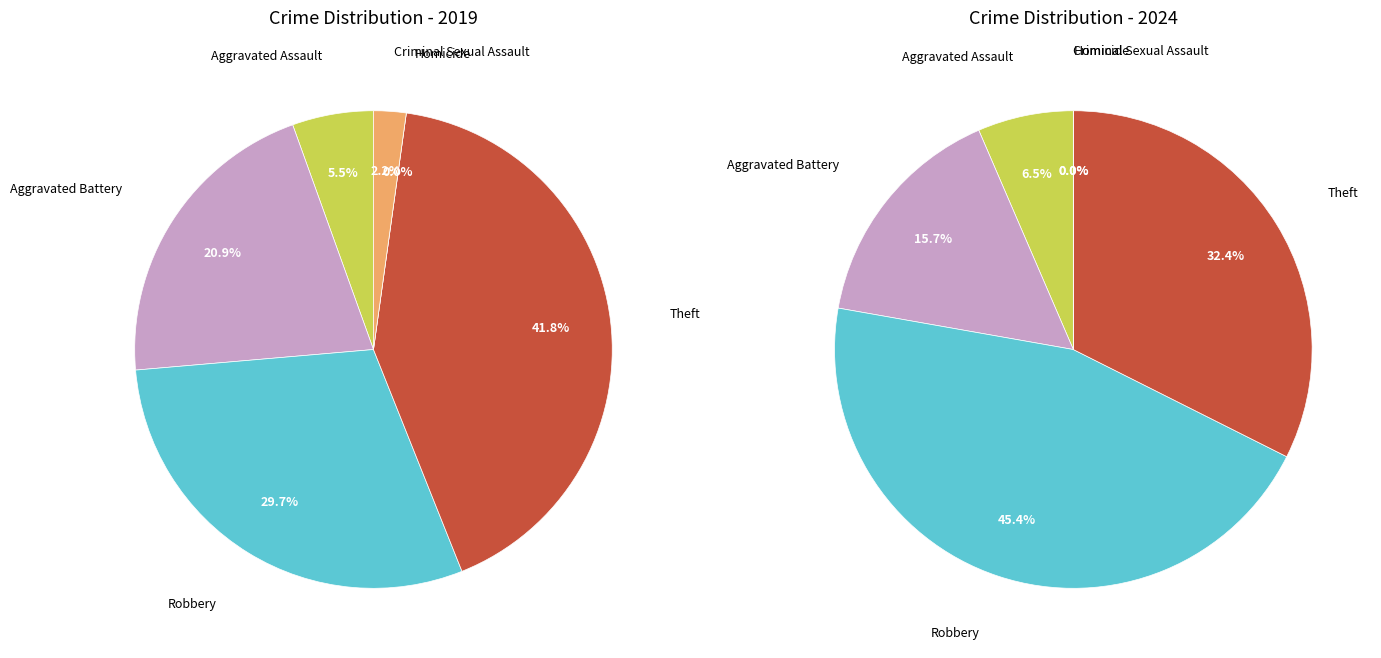

Is there any slice that represents more than half of the pie?

No